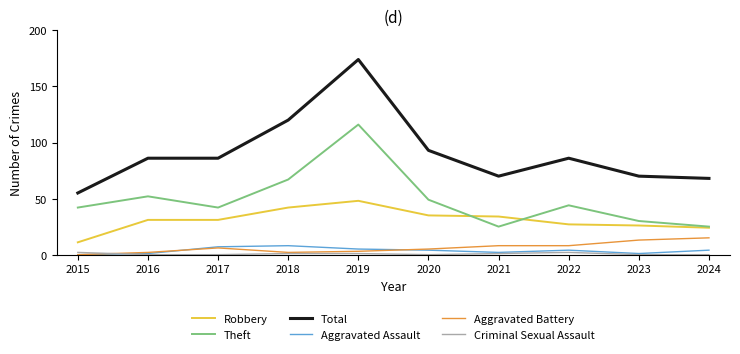

Reading left to right, transcribe all the data shown in this chart.

Robbery: 11	31	31	42	48	35	34	27	26	24
Theft: 42	52	42	67	116	49	25	44	30	25
Total: 55	86	86	120	174	93	70	86	70	68
Aggravated Assault: 0	1	7	8	5	4	2	4	1	4
Aggravated Battery: 0	2	6	2	3	5	8	8	13	15
Criminal Sexual Assault: 2	0	0	1	1	0	1	2	0	0